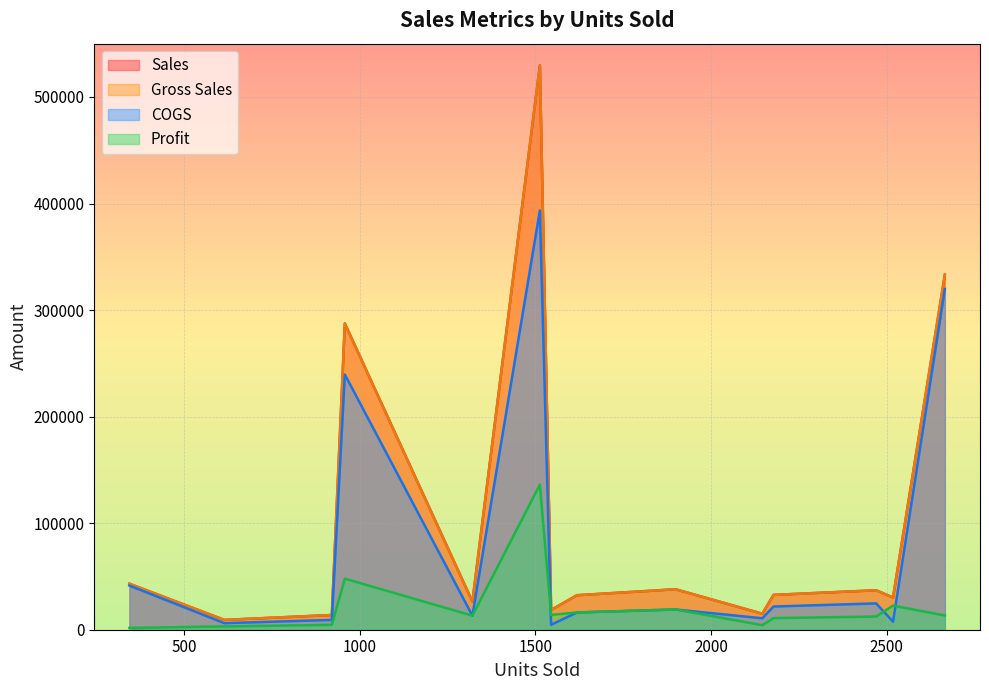

Is it true that Profit equals 26663.6 at 1618.5?

False